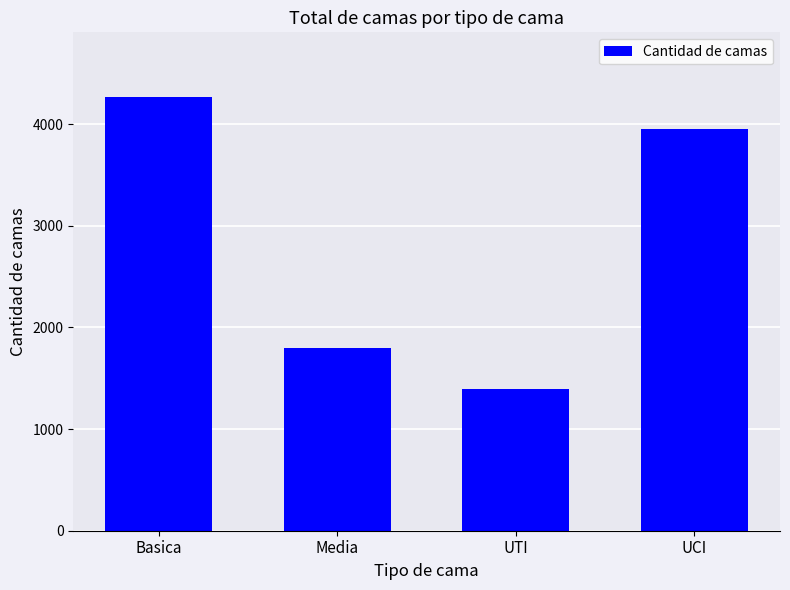

What is the smallest value displayed?

1390